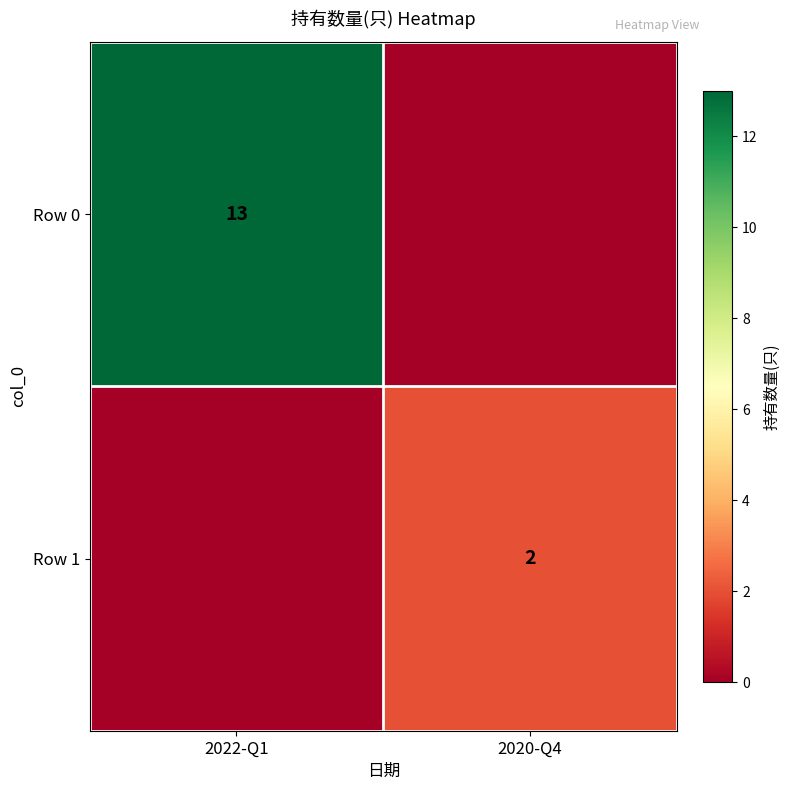

True or false: Row 1 has a value of 2 at 2020-Q4.

True